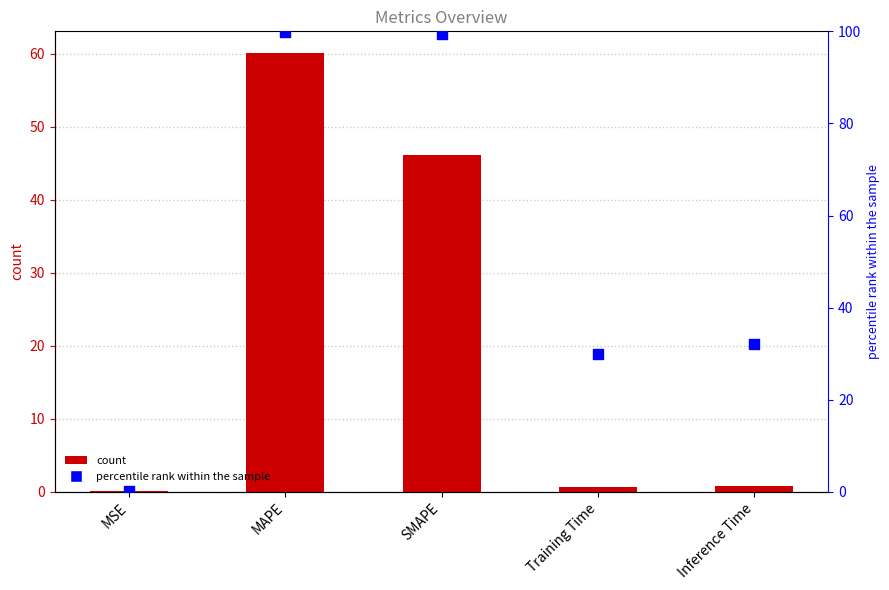

At which category is the sum across all series the highest?

MAPE